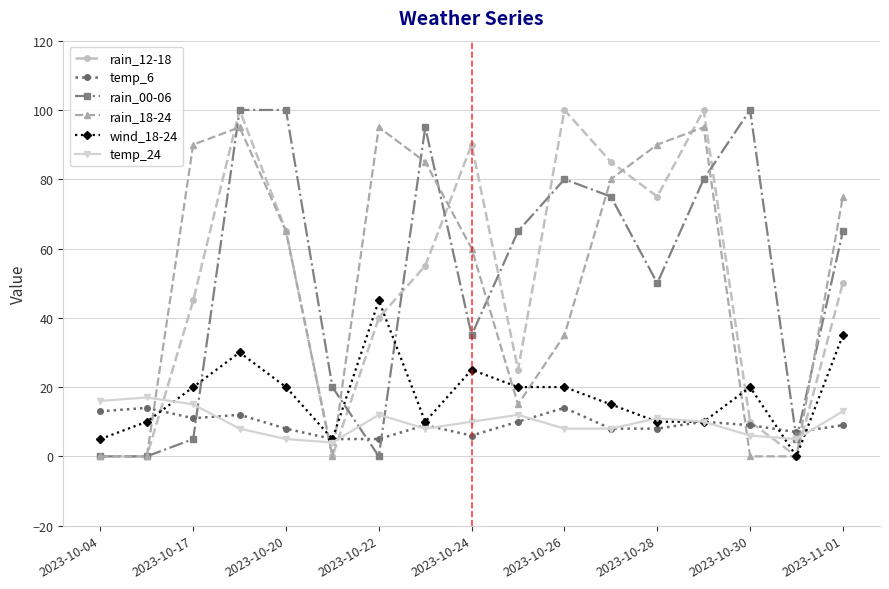

True or false: temp_24 has more than 2 points higher than both neighbors.

True